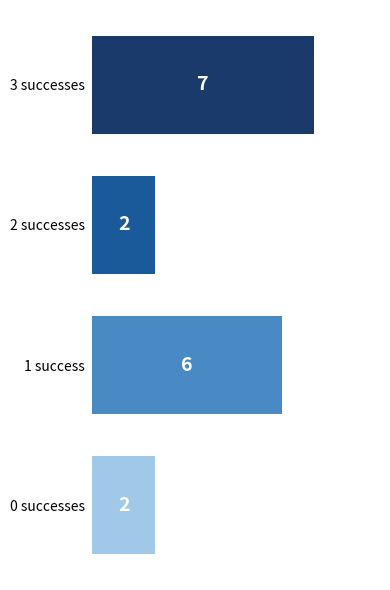

Read the value at 3 successes.

7